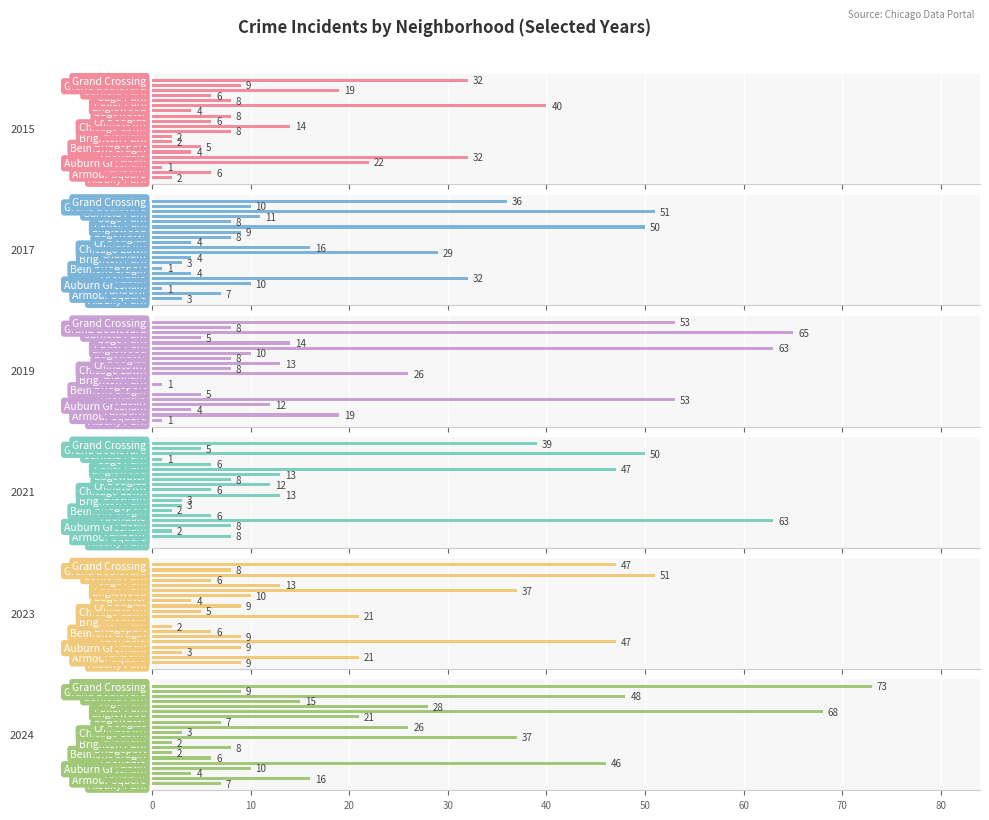

Rank the series at Gage Park from lowest to highest value.

2021, 2019, 2015, 2023, 2017, 2024